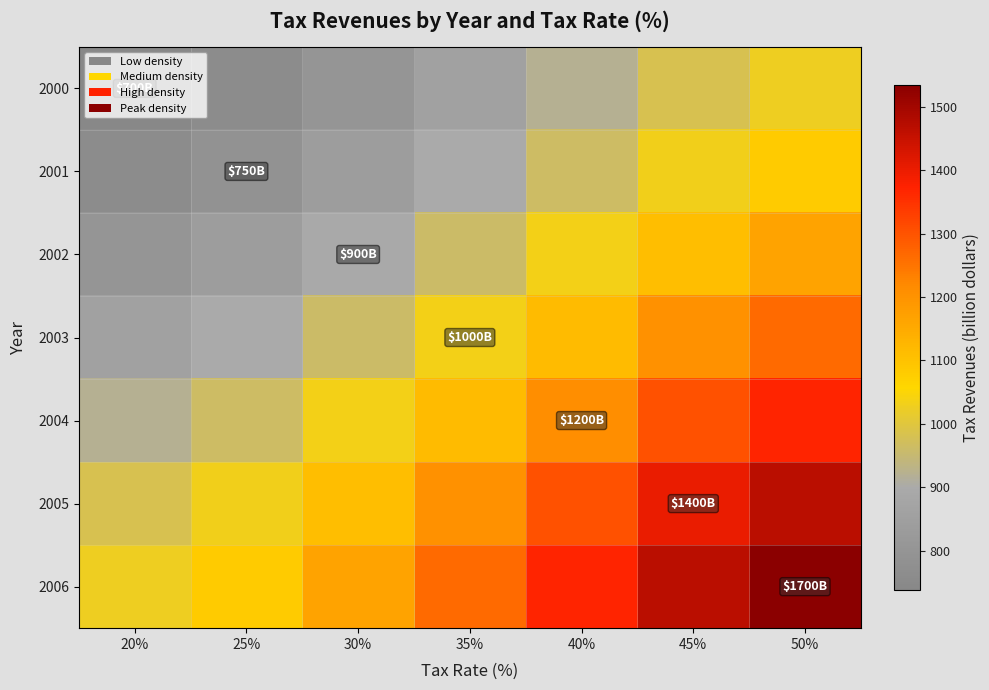

Which has a higher value, 30% or 40%?

40%